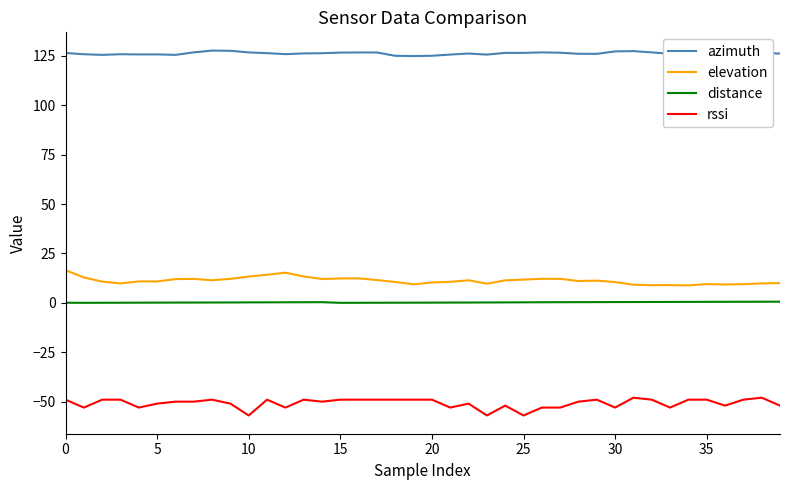

Which series has the largest total across all categories?

azimuth